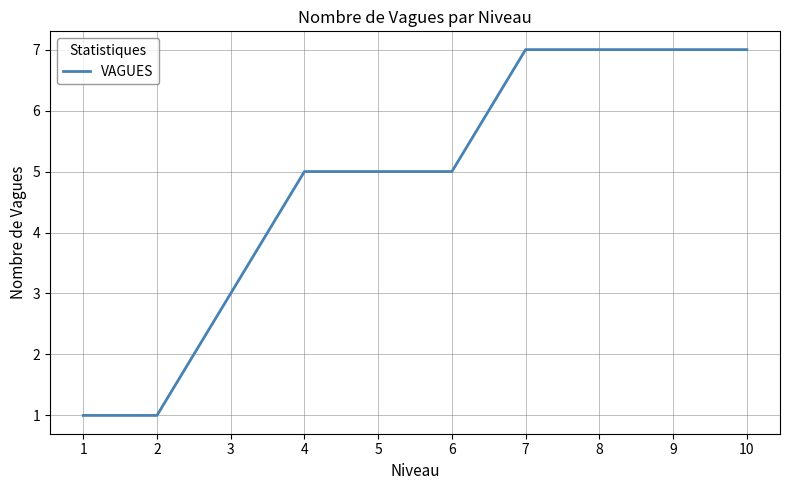

Reading left to right, transcribe all the data shown in this chart.

1	1	3	5	5	5	7	7	7	7